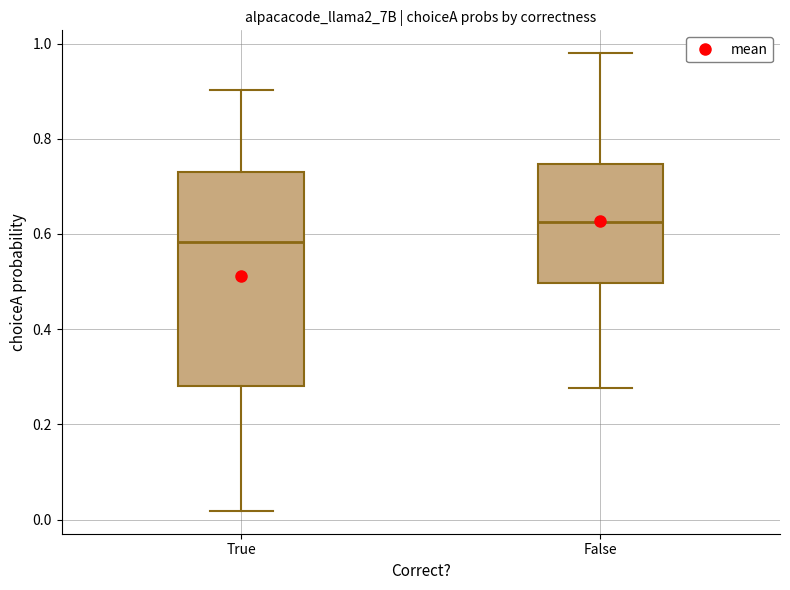

Where does the median line of the box for False sit on the y-axis? The values are not printed on the chart, so give them approximately, as read against the axis.

0.62